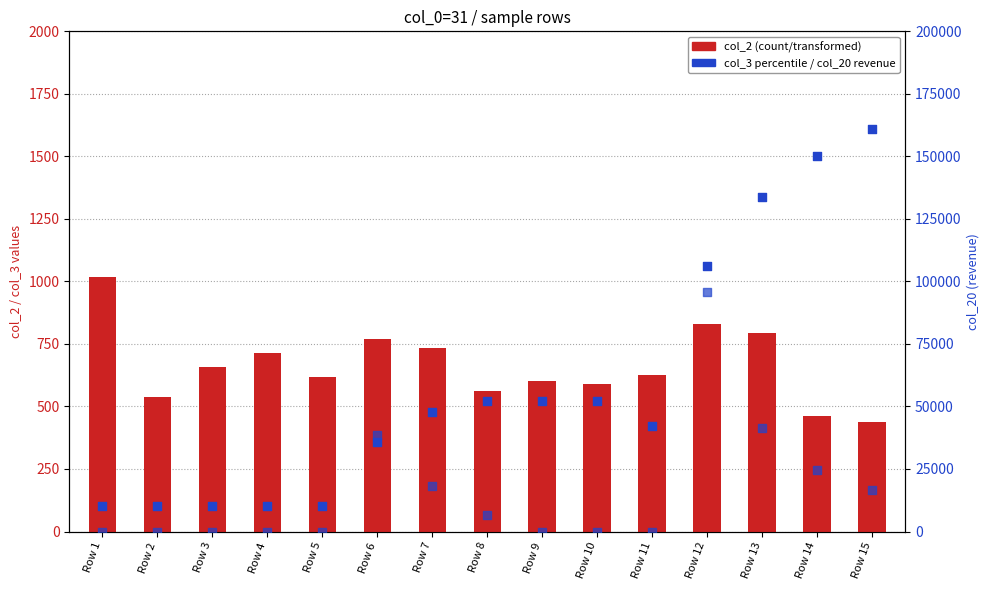

Is the value of col_3 (queue/inventory) at Row 3 greater than the value of col_20 (revenue) at Row 7?

No